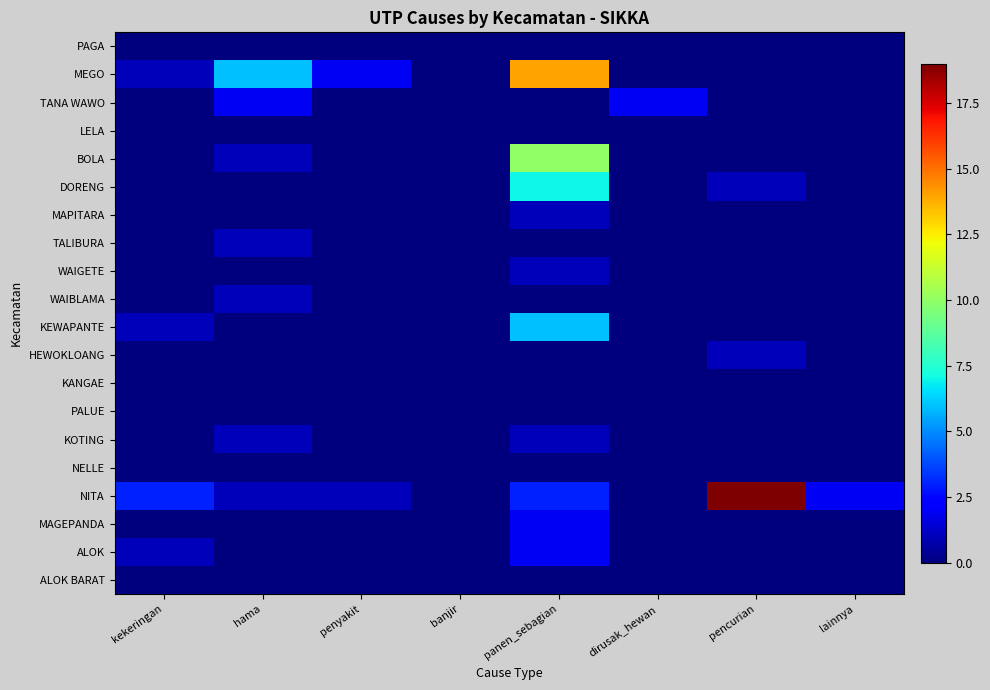

At which category is the sum across all series the highest?

panen_sebagian